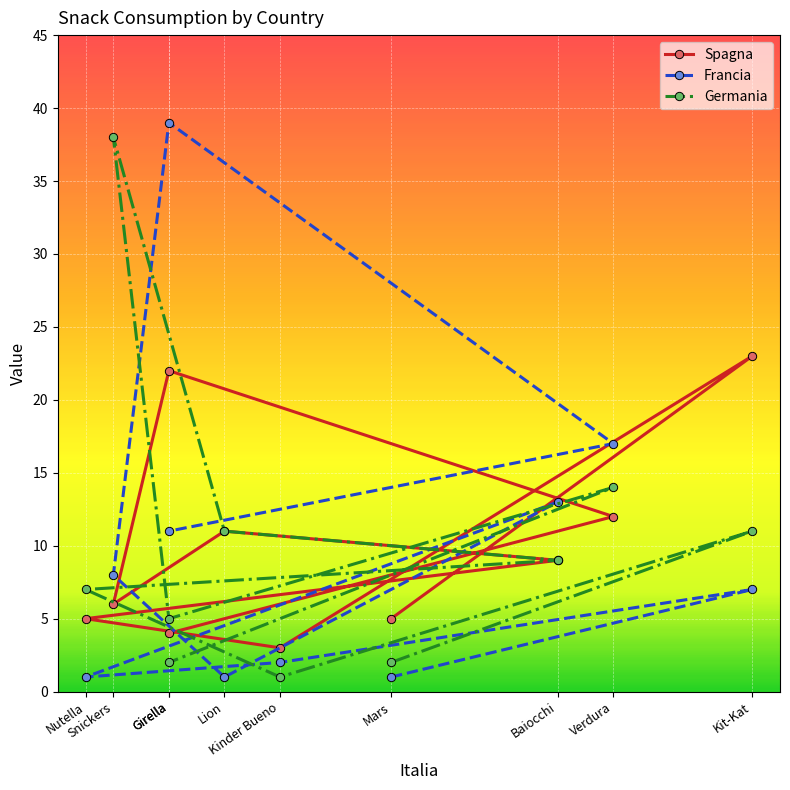

Which series ends up on top after the final intersection of Germania and Francia?

Francia